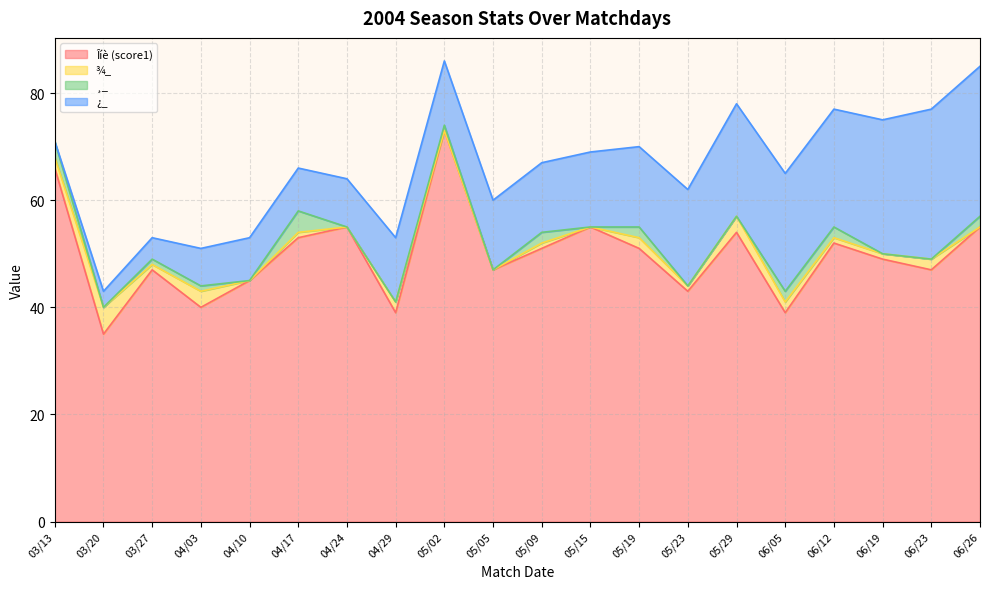

What is the difference between the ¿_ values at 03/20 and 04/17?

5